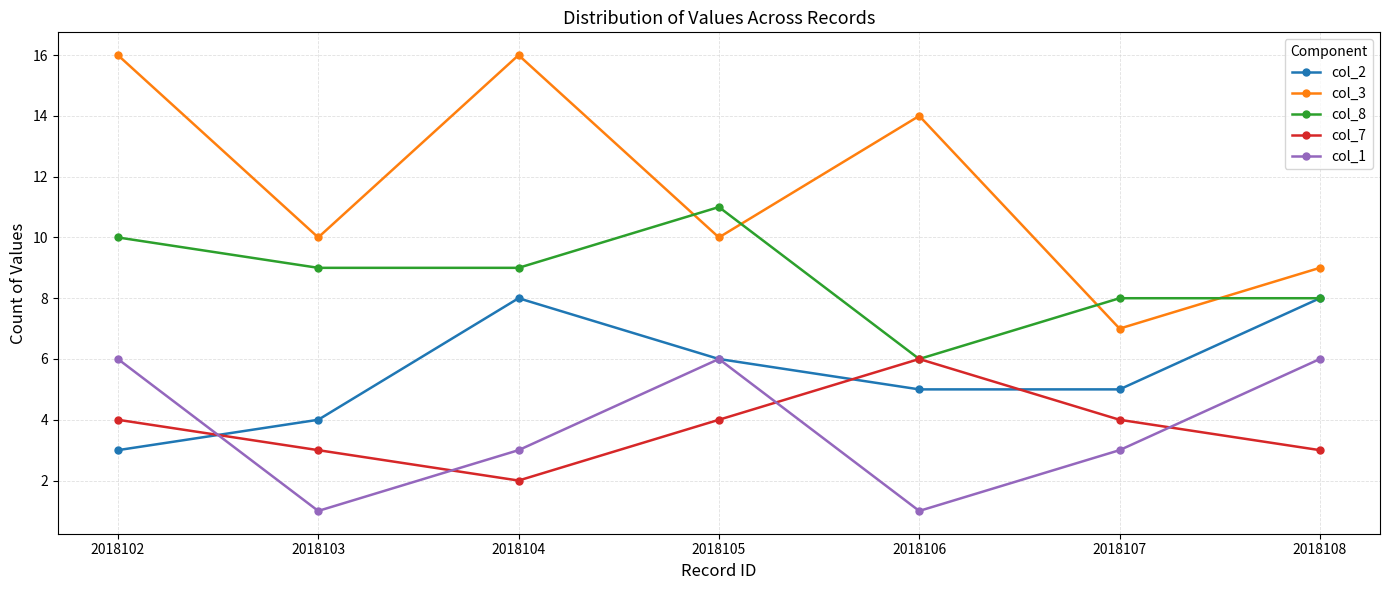

Where is the first local minimum for col_3?

2018103